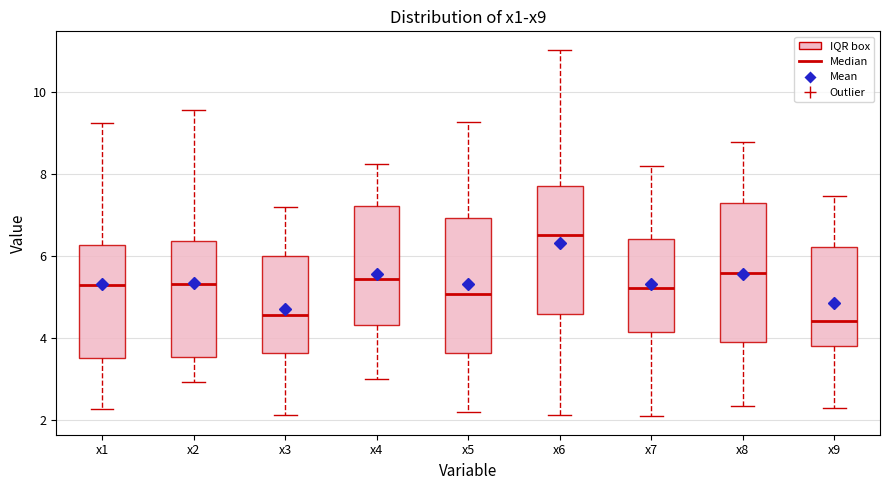

Where does the lower whisker of the box for x7 end on the y-axis? The values are not printed on the chart, so give them approximately, as read against the axis.

2.0